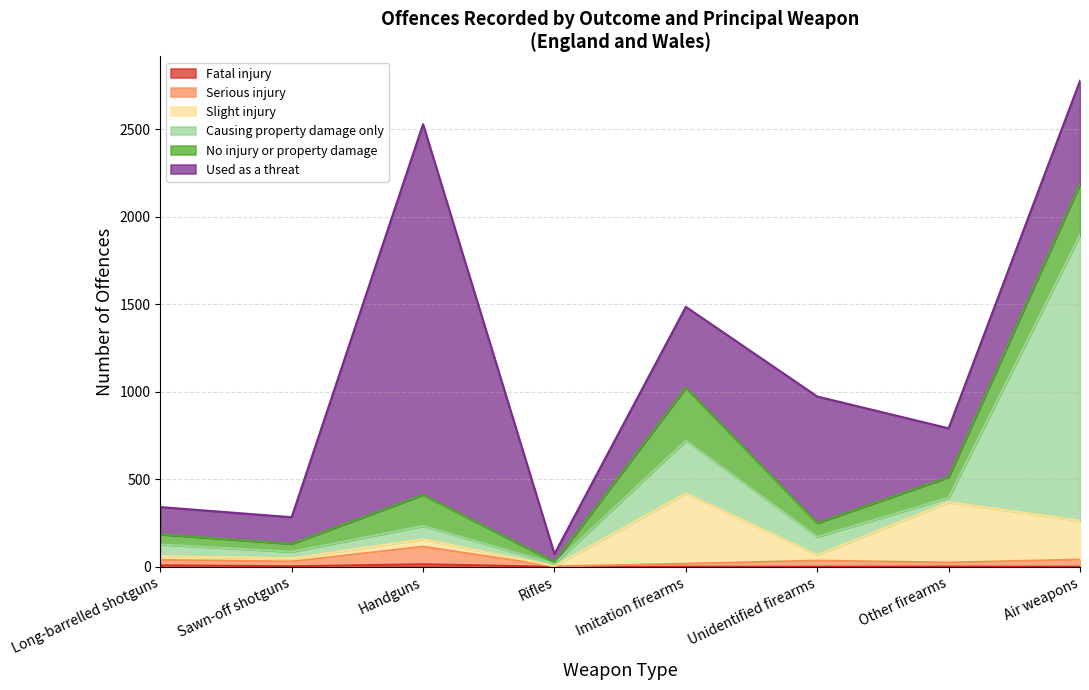

Rank the series by their maximum value, from lowest to highest.

Fatal injury, Serious injury, No injury or property damage, Slight injury, Causing property damage only, Used as a threat